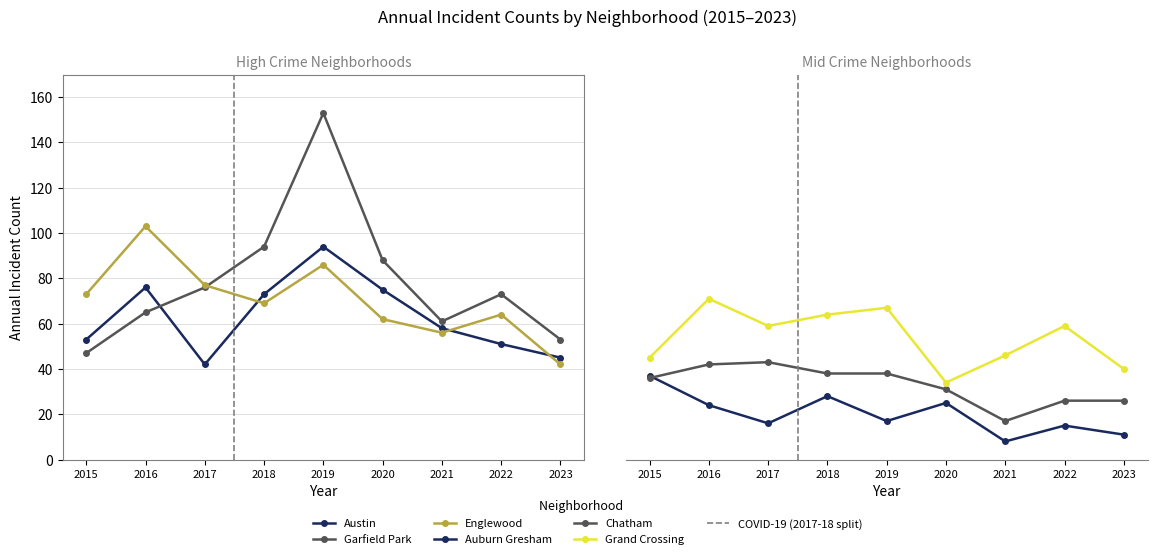

Is the value of Englewood at 2020 greater than the value of Grand Crossing at 2020?

Yes